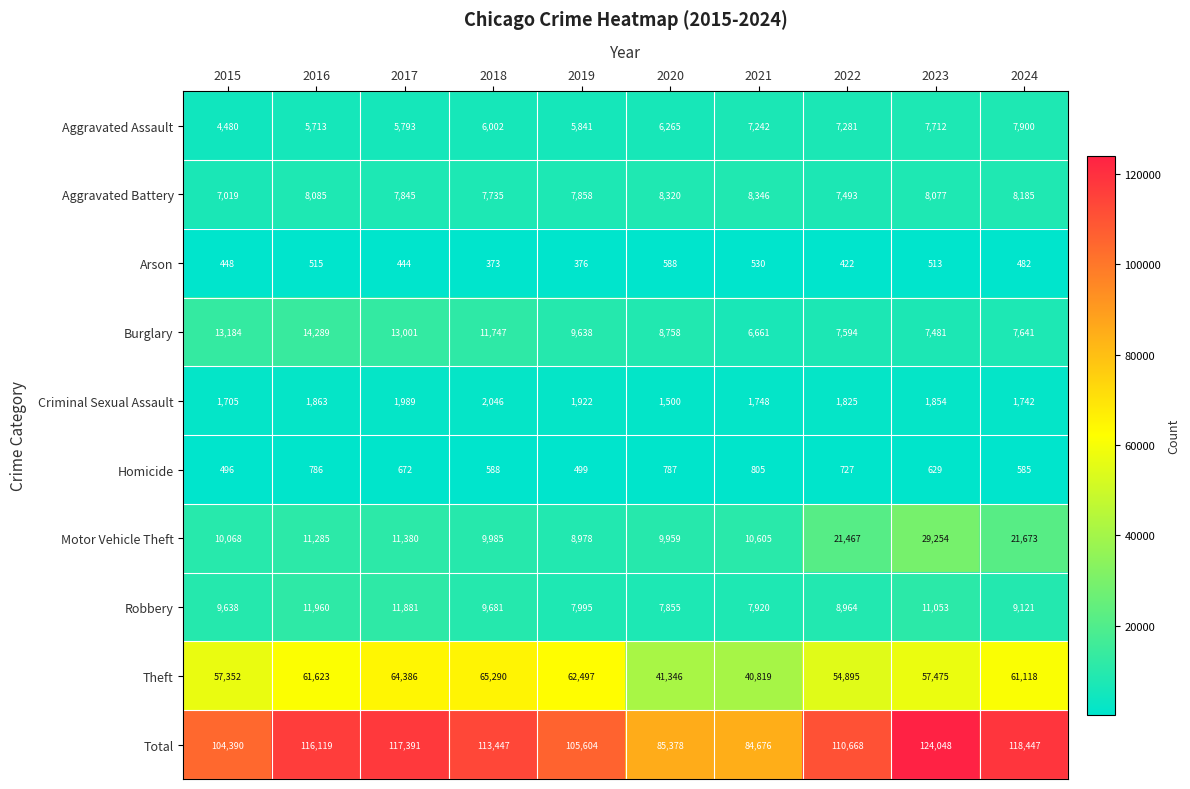

What is the total value across all series at 2016?

232238